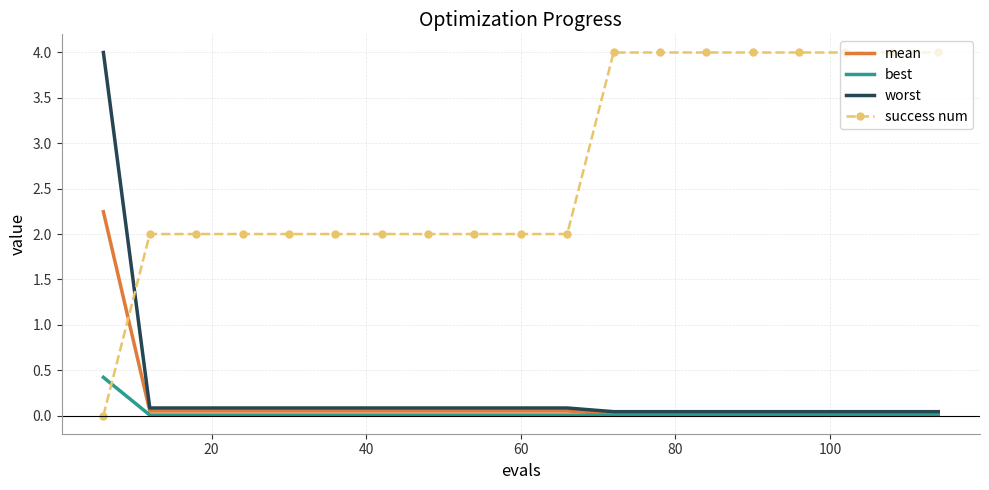

Which series has the largest total across all categories?

success num